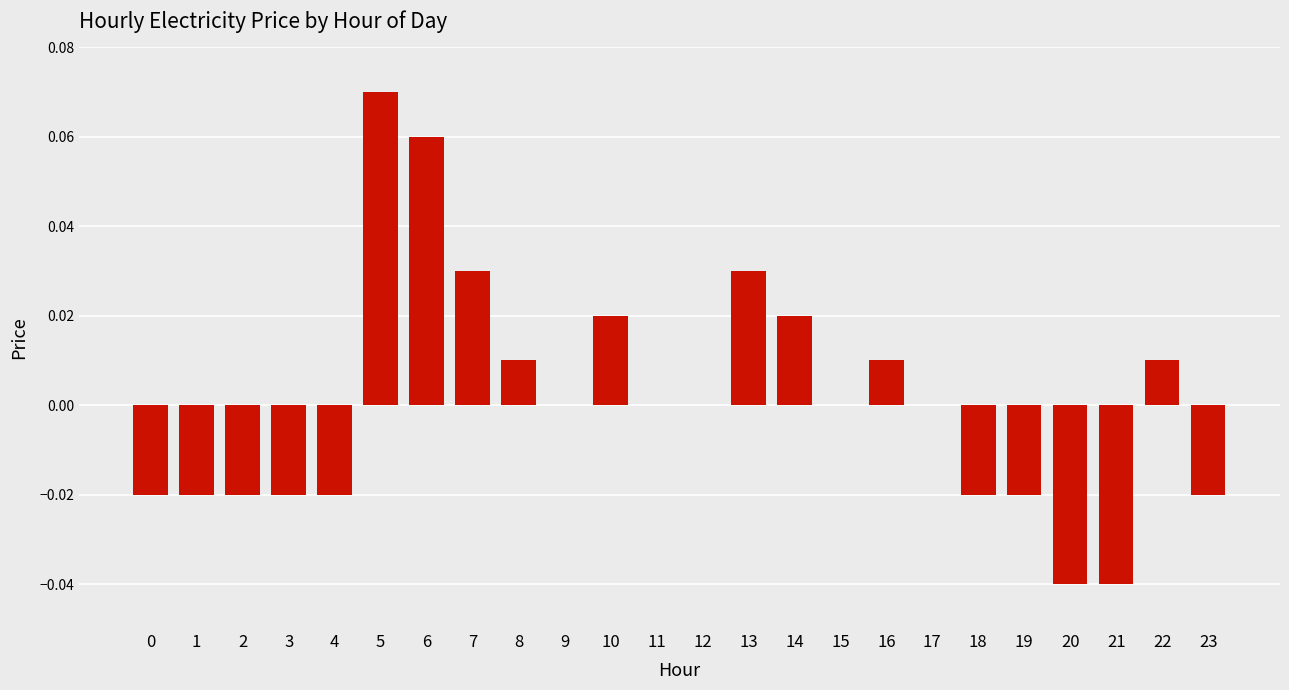

True or false: the data shows -0.0 at 3.

True